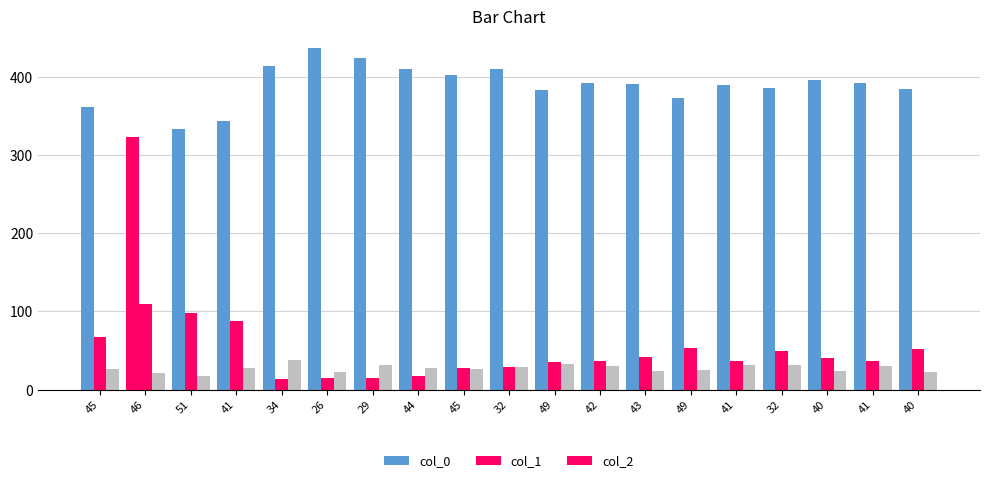

How many bars are there in total?

57